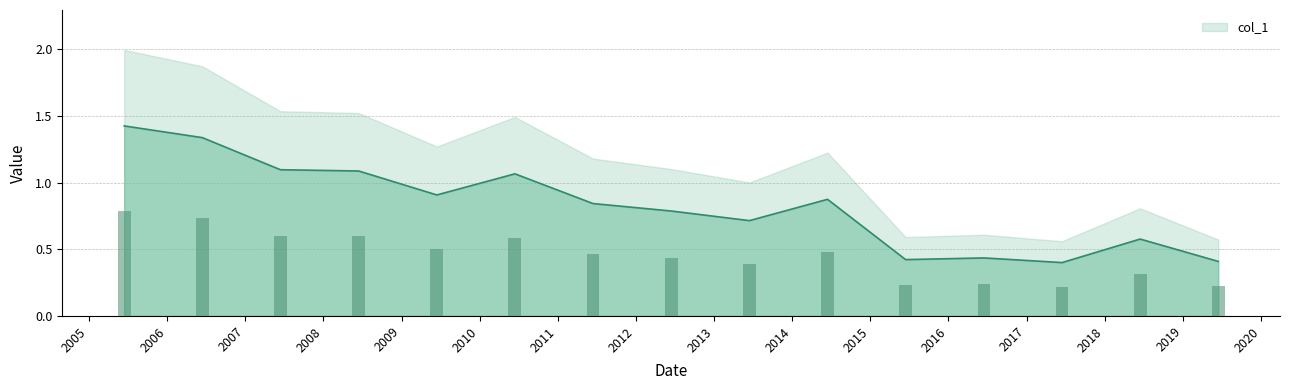

How many bars are there in total?

15